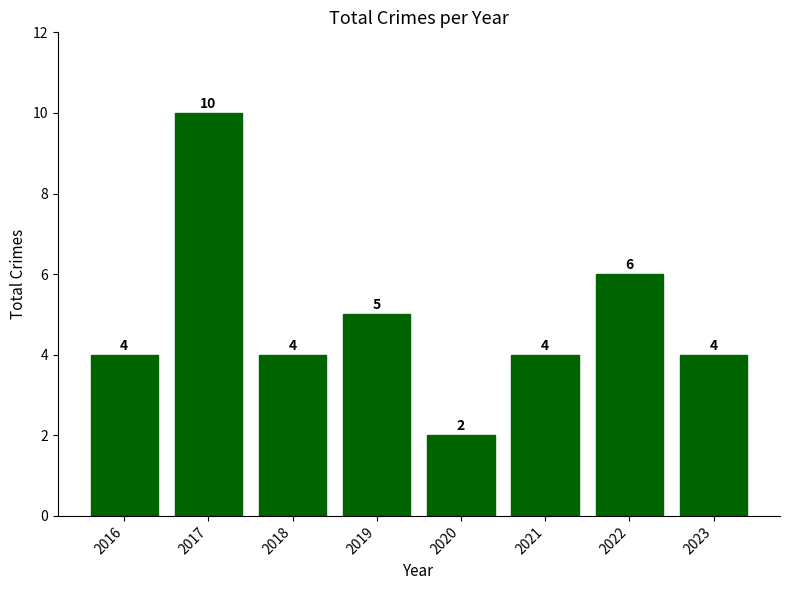

True or false: the data shows 6 at 2022.

True